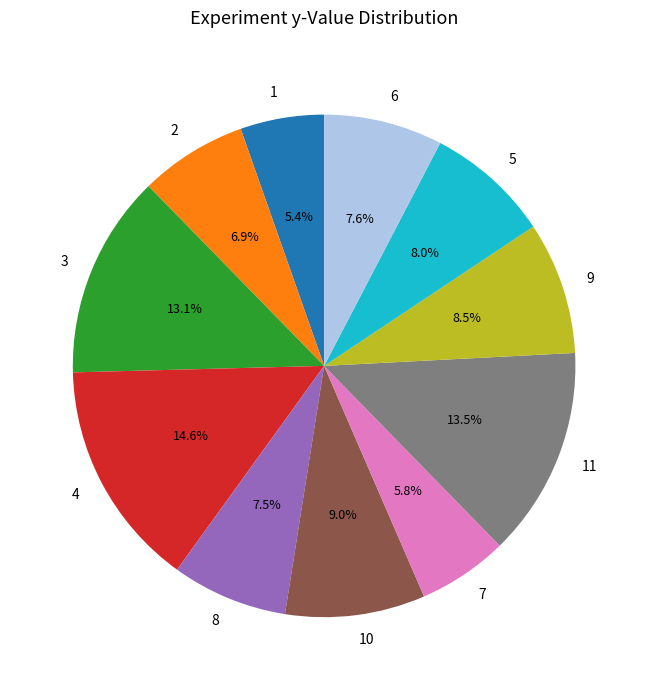

Which has a higher value, 5 or 4?

4